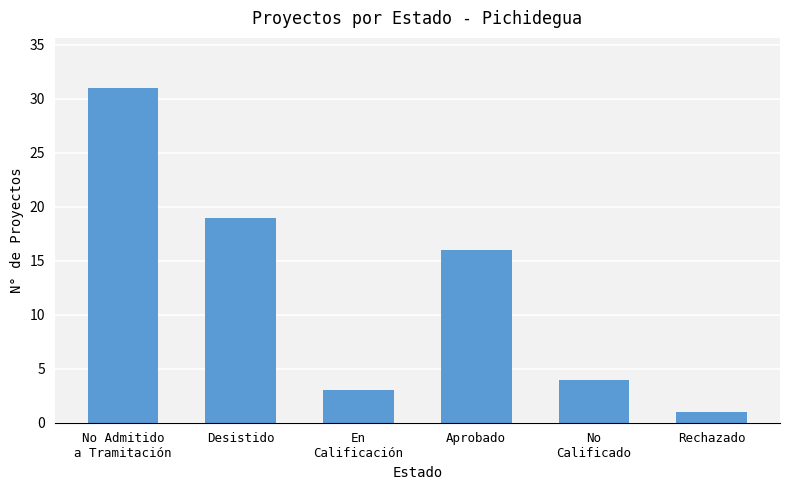

List the labels in order of value, largest first.

No Admitido
a Tramitación, Desistido, Aprobado, No
Calificado, En
Calificación, Rechazado